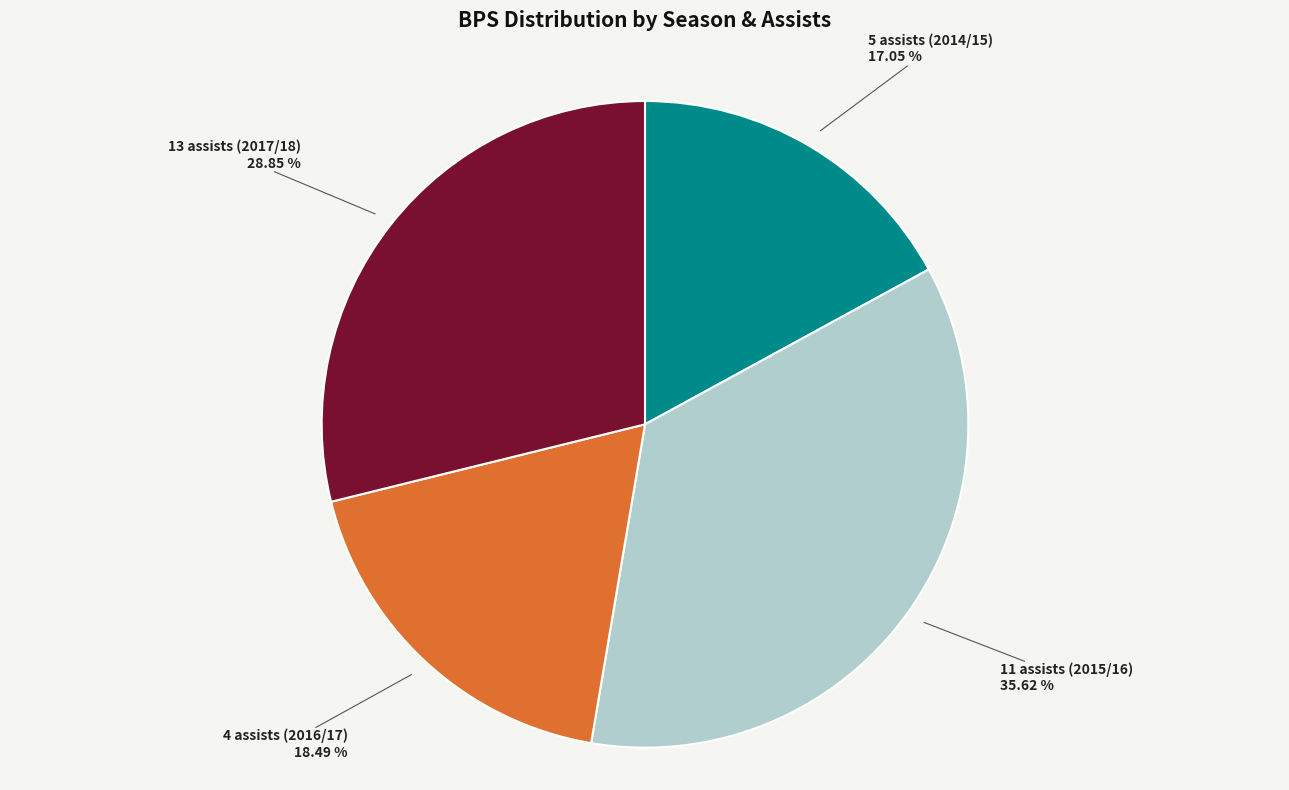

What percentage is the 5 assists (2014/15) slice, to the nearest percent?

17%